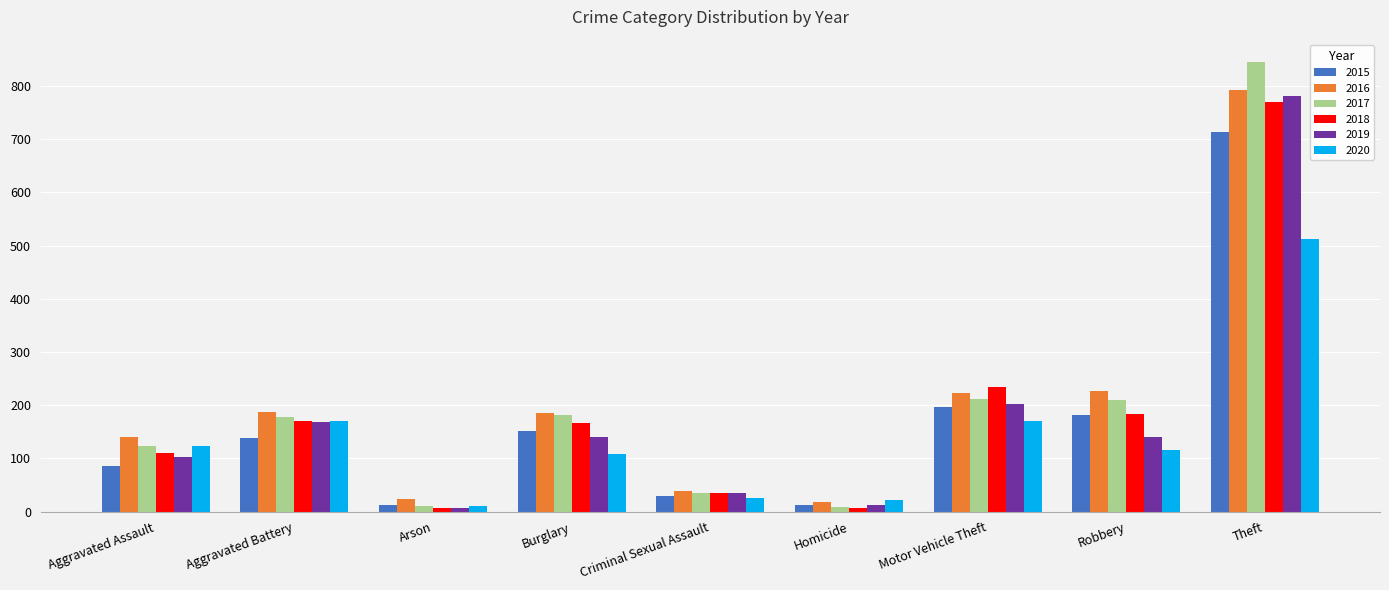

Is it true that 2017 equals 36 at Criminal Sexual Assault?

True